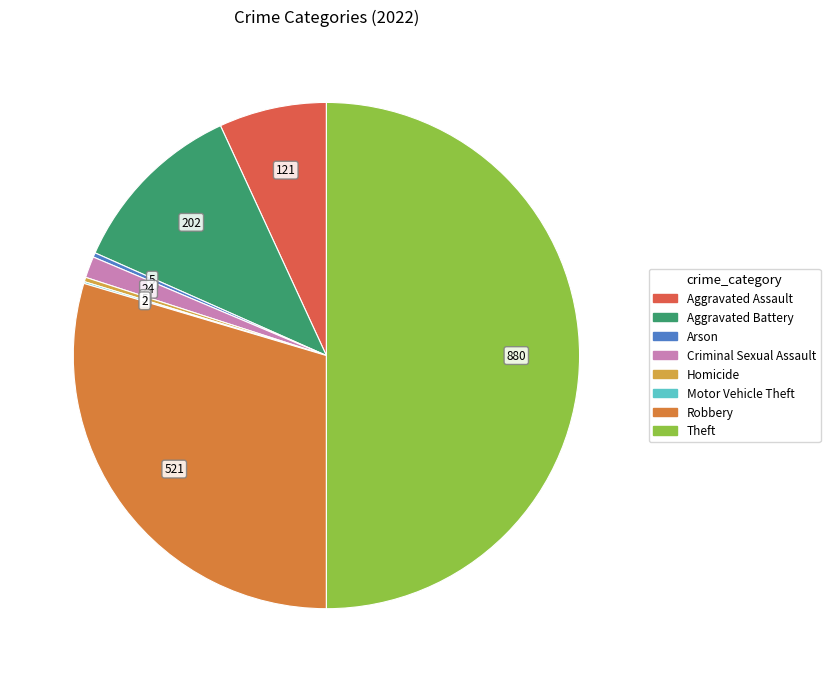

Which category has the biggest portion of the pie?

Theft